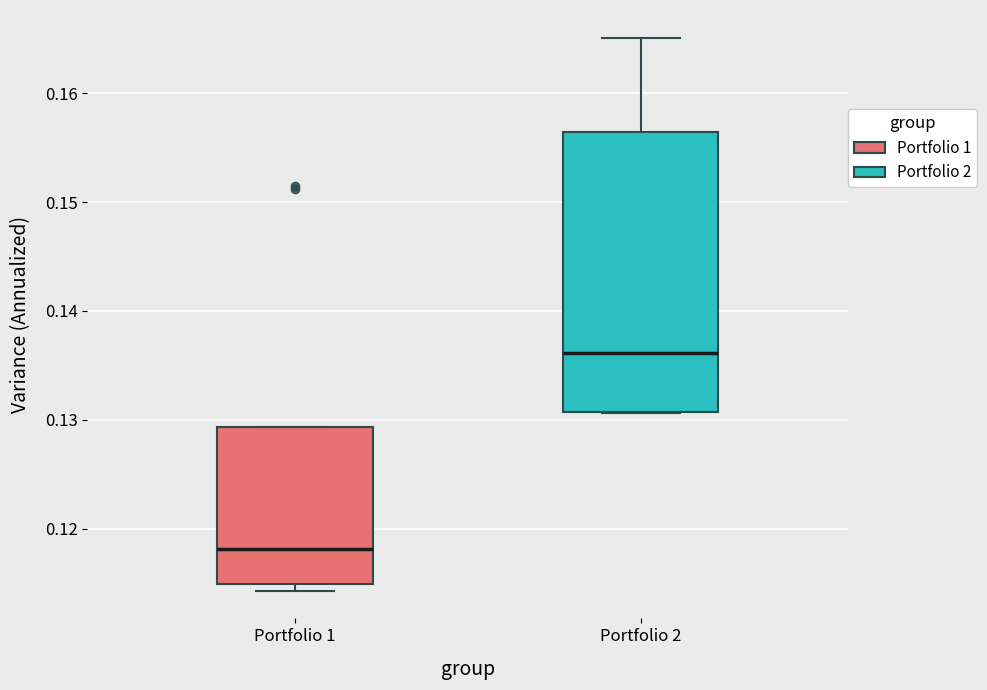

Reading left to right, read every box against the y-axis: the position of its median line, the range the box covers, and the ends of its whiskers. The values are not printed on the chart, so give them approximately, as read against the axis.

Portfolio 1: median 0.118, box 0.115 to 0.129, whiskers 0.114 to 0.129
Portfolio 2: median 0.136, box 0.131 to 0.156, whiskers 0.131 to 0.165